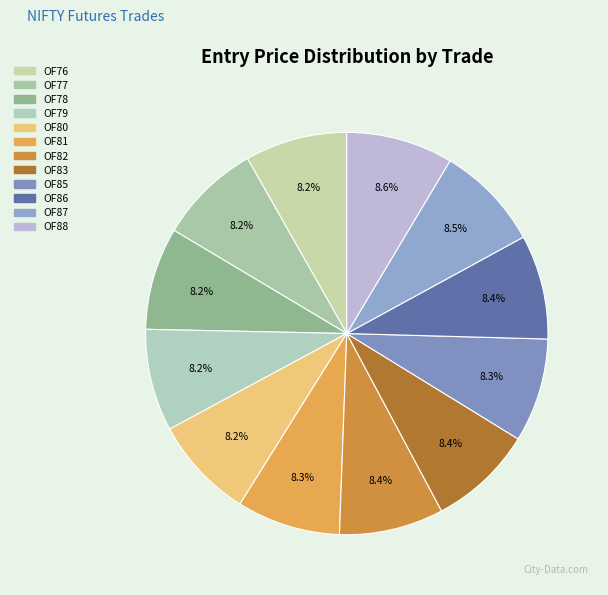

How many segments does this pie chart have?

12